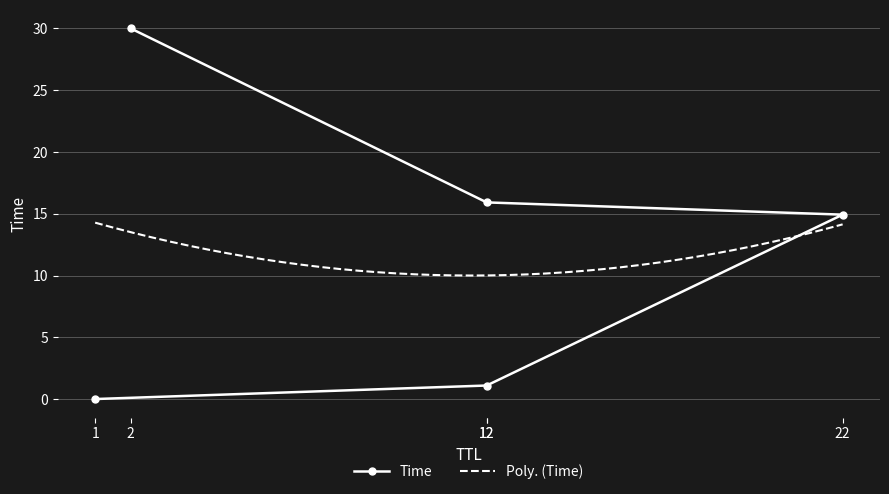

Count the number of categories in the chart.

5